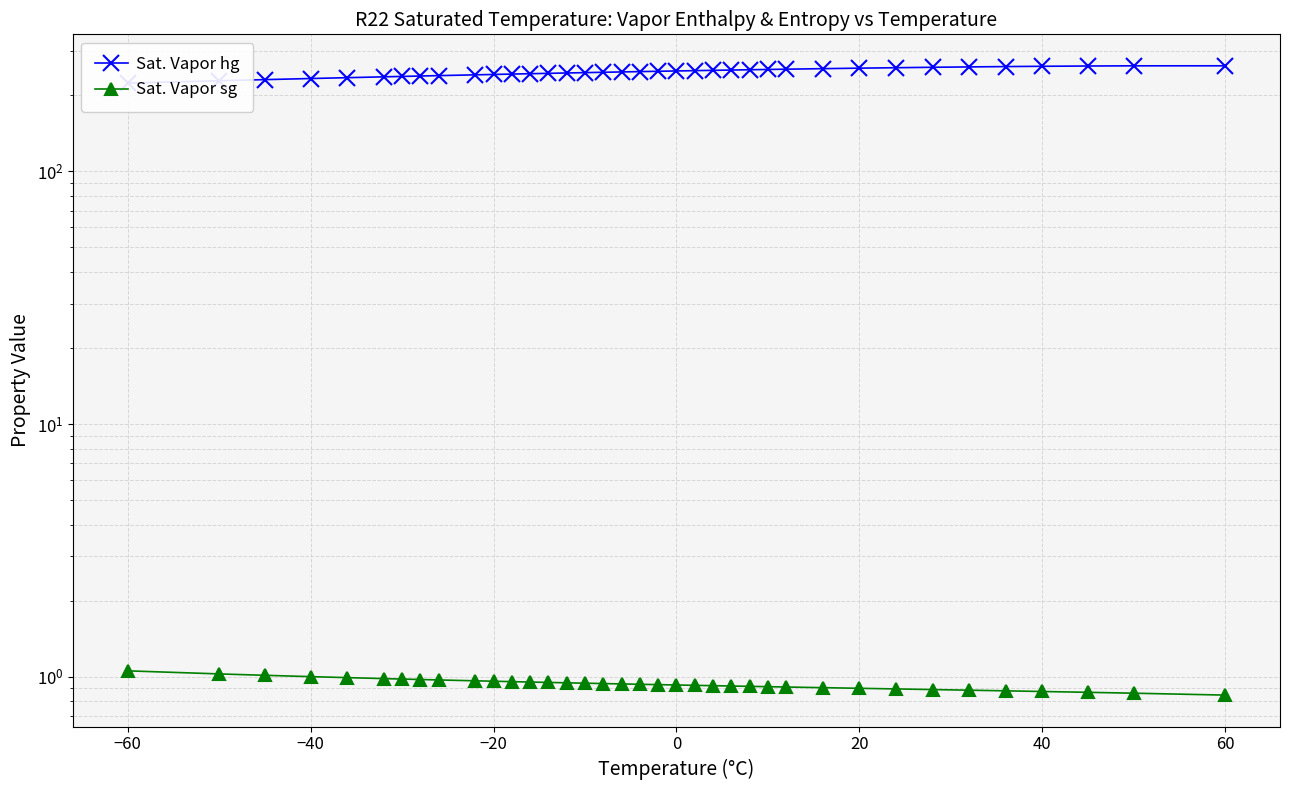

True or false: Sat. Vapor sg and Sat. Vapor hg cross at least once.

False